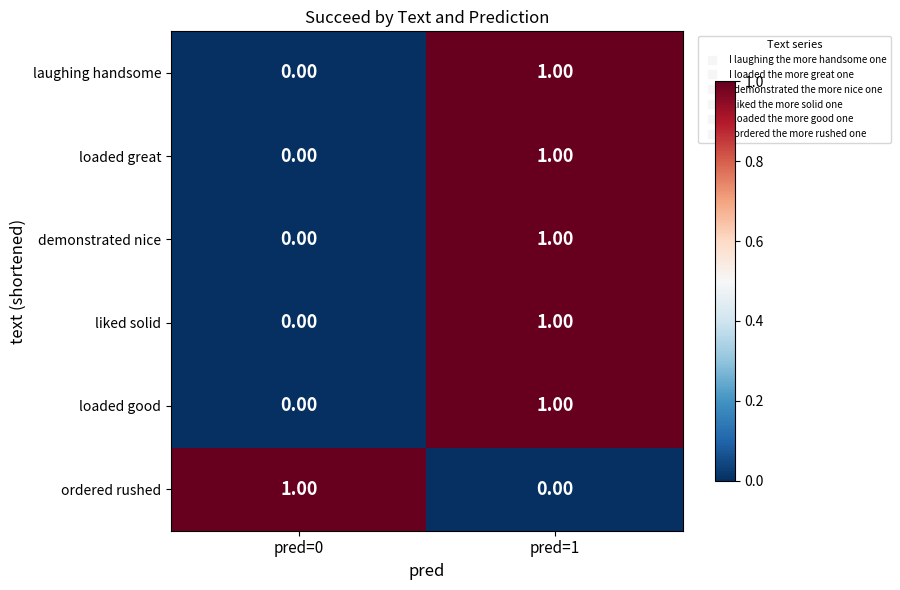

What is the total value across all series at pred=1?

5